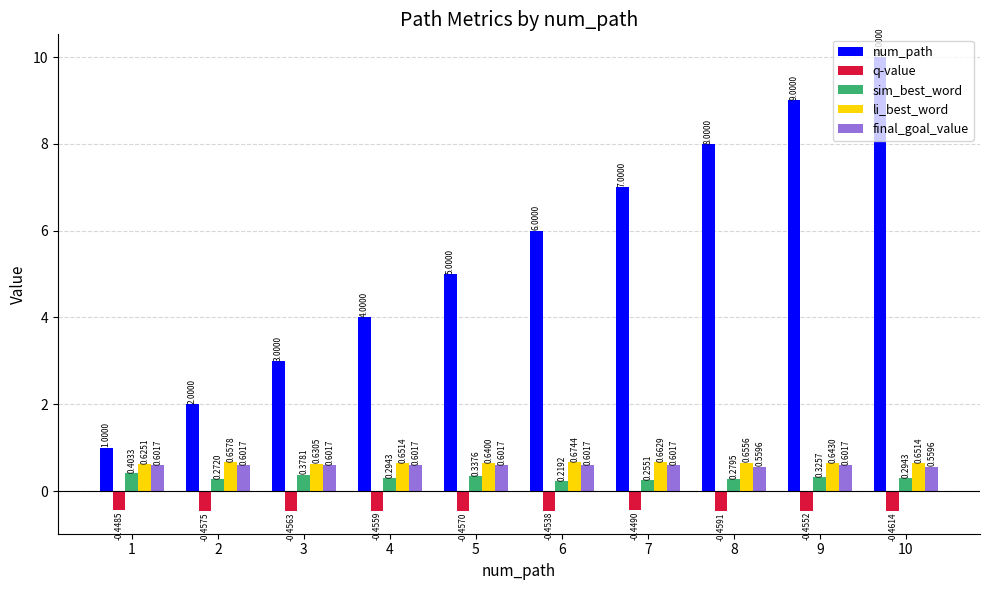

What is the spread (max minus min) of values at 8?

8.5